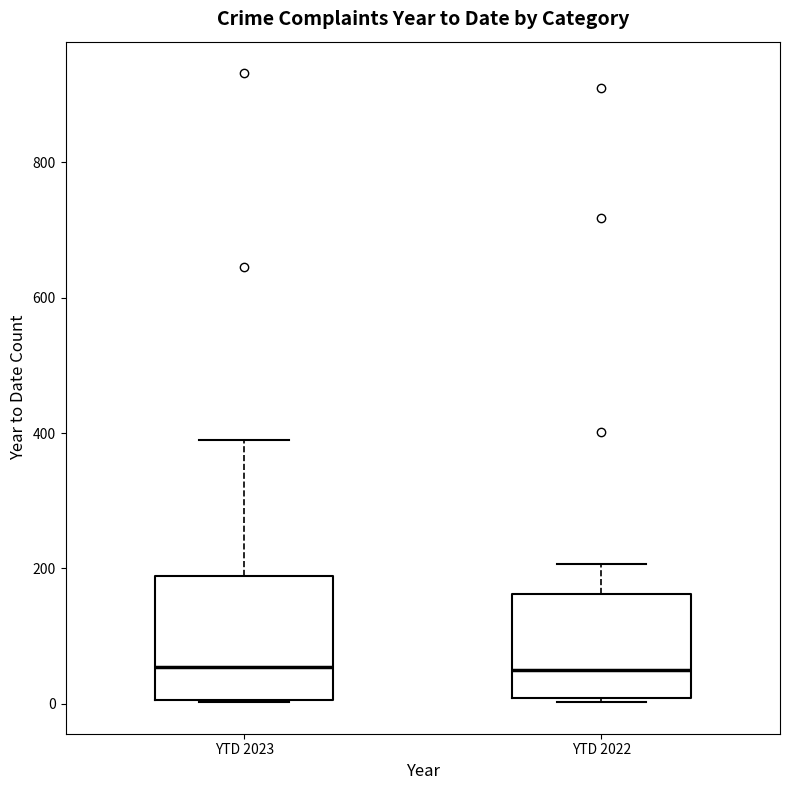

Reading left to right, transcribe this box plot: for each box, give where its median line is, the range the box spans, and where its two whiskers end, as read against the y-axis. The values are not printed on the chart, so give them approximately, as read against the axis.

YTD 2023: median 60, box 0 to 180, whiskers 0 to 380
YTD 2022: median 40, box 0 to 160, whiskers 0 to 200